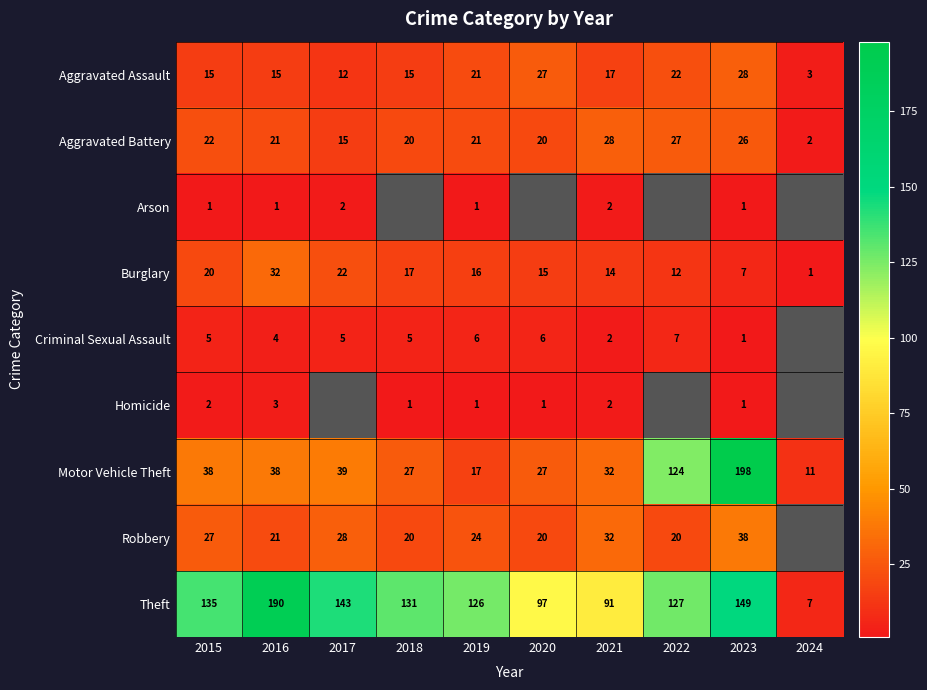

What is the difference between the maximum and minimum values in the Aggravated Battery series?

26